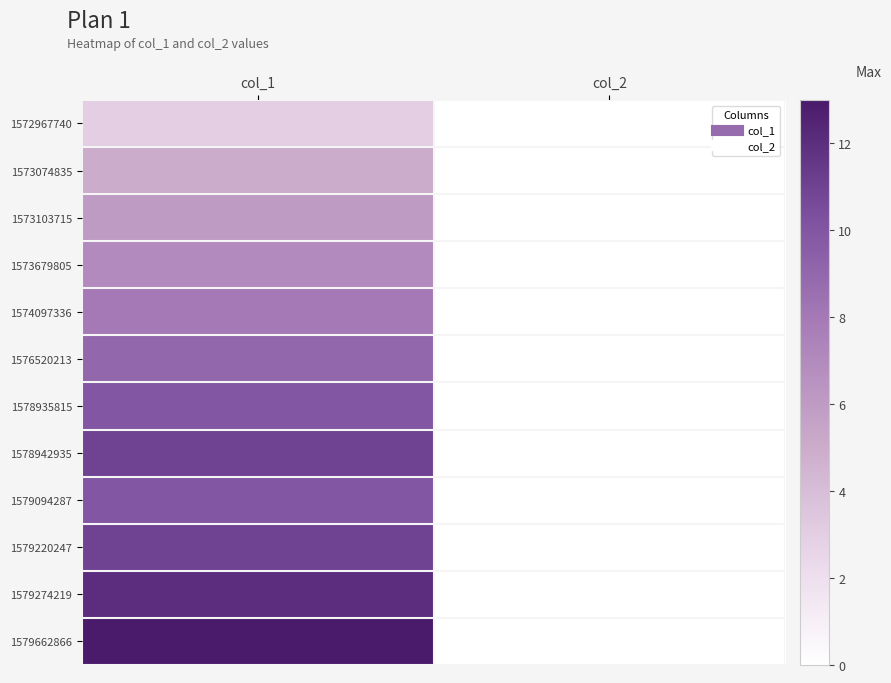

What is the total value across all series at col_1?

105